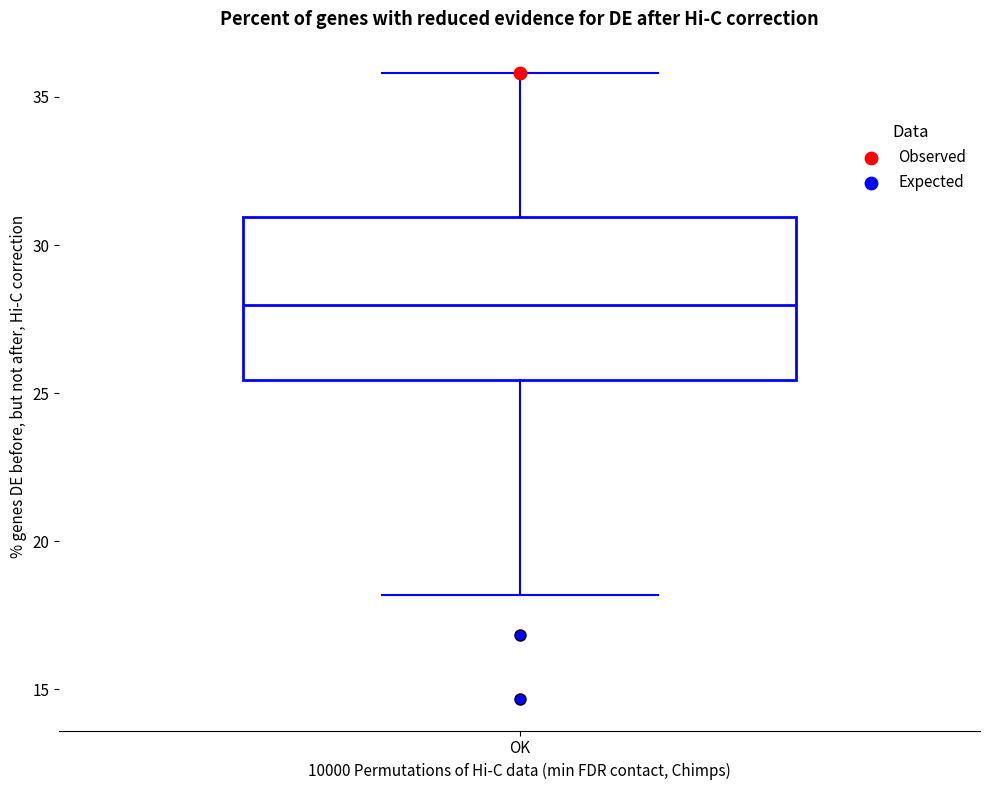

Read this box plot against the y-axis: the position of the median line, the range covered by the box, and the ends of both whiskers. The values are not printed on the chart, so give them approximately, as read against the axis.

median 28.0, box 25.5 to 31.0, whiskers 18.0 to 36.0